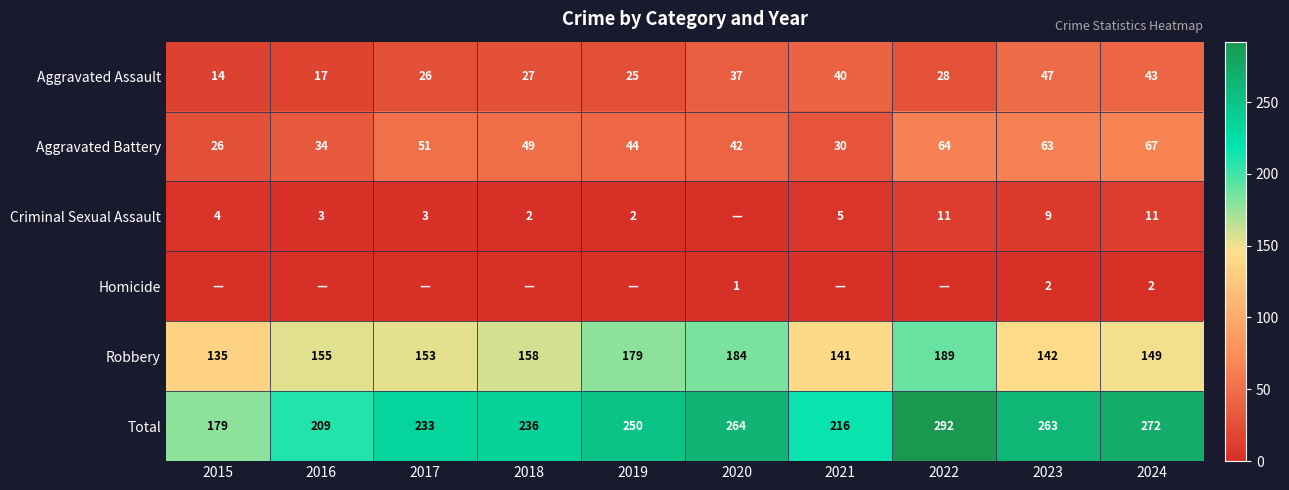

Rank the series at 2024 from lowest to highest value.

Homicide, Criminal Sexual Assault, Aggravated Assault, Aggravated Battery, Robbery, Total